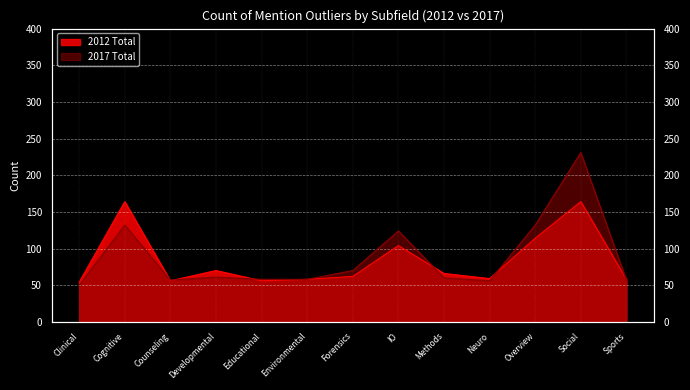

List the series in order of their overall mean, highest first.

2017 Total, 2012 Total